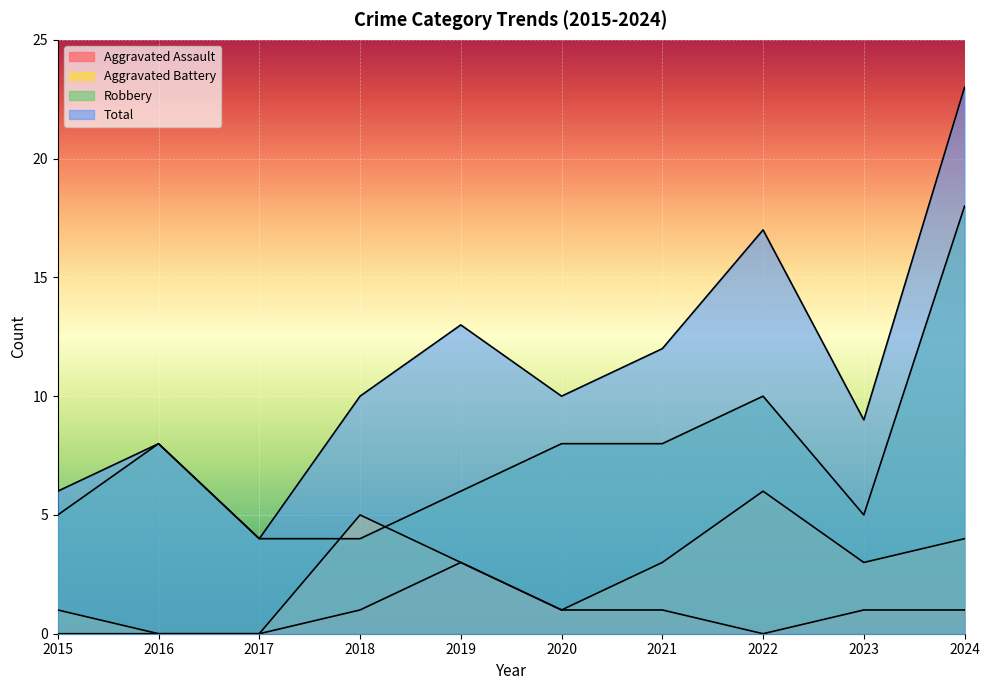

What is the highest value of the Total series?

23